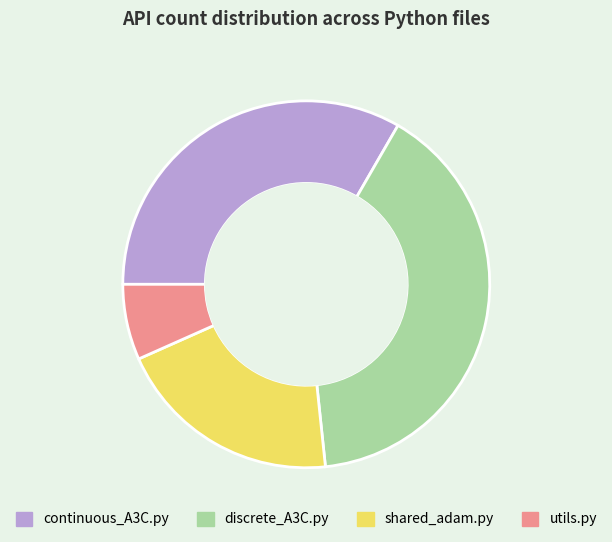

What is the smallest slice in the pie chart?

utils.py